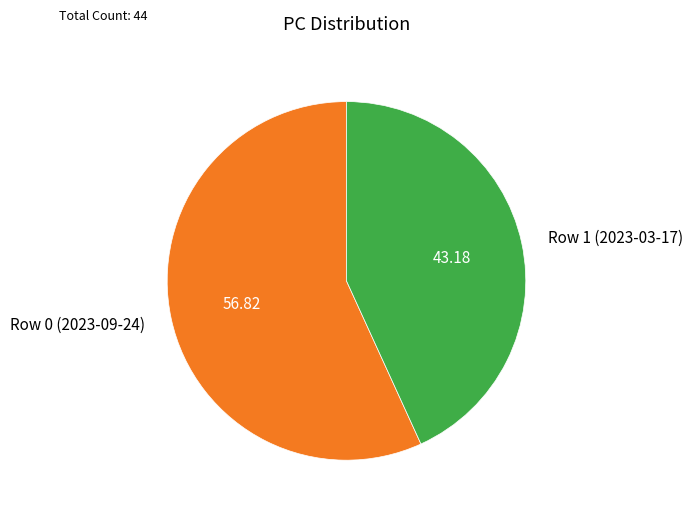

How many segments does this pie chart have?

2